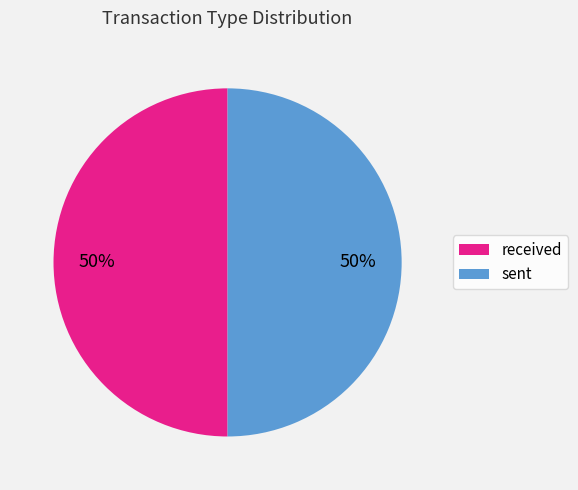

What is the ratio of the value at received to the value at sent?

1.0